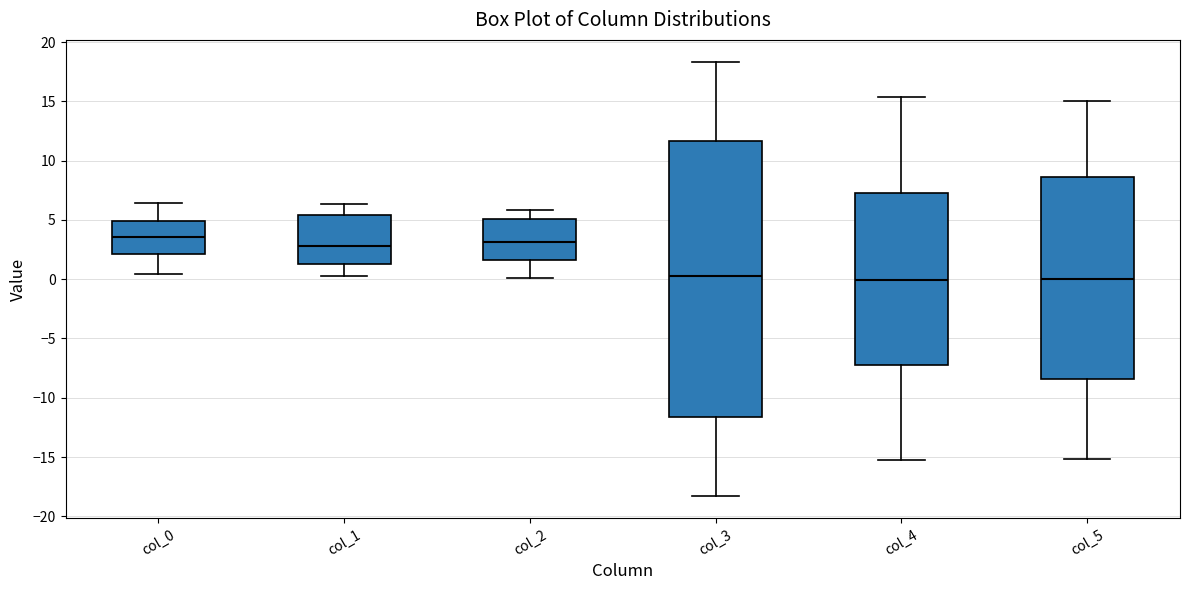

Reading left to right, read every box against the y-axis: the position of its median line, the range the box covers, and the ends of its whiskers. The values are not printed on the chart, so give them approximately, as read against the axis.

col_0: median 3.5, box 2.0 to 5.0, whiskers 0.5 to 6.5
col_1: median 3.0, box 1.5 to 5.5, whiskers 0.5 to 6.5
col_2: median 3.0, box 1.5 to 5.0, whiskers 0.0 to 6.0
col_3: median 0.5, box -11.5 to 11.5, whiskers -18.5 to 18.5
col_4: median 0.0, box -7.5 to 7.5, whiskers -15.0 to 15.5
col_5: median 0.0, box -8.5 to 8.5, whiskers -15.0 to 15.0